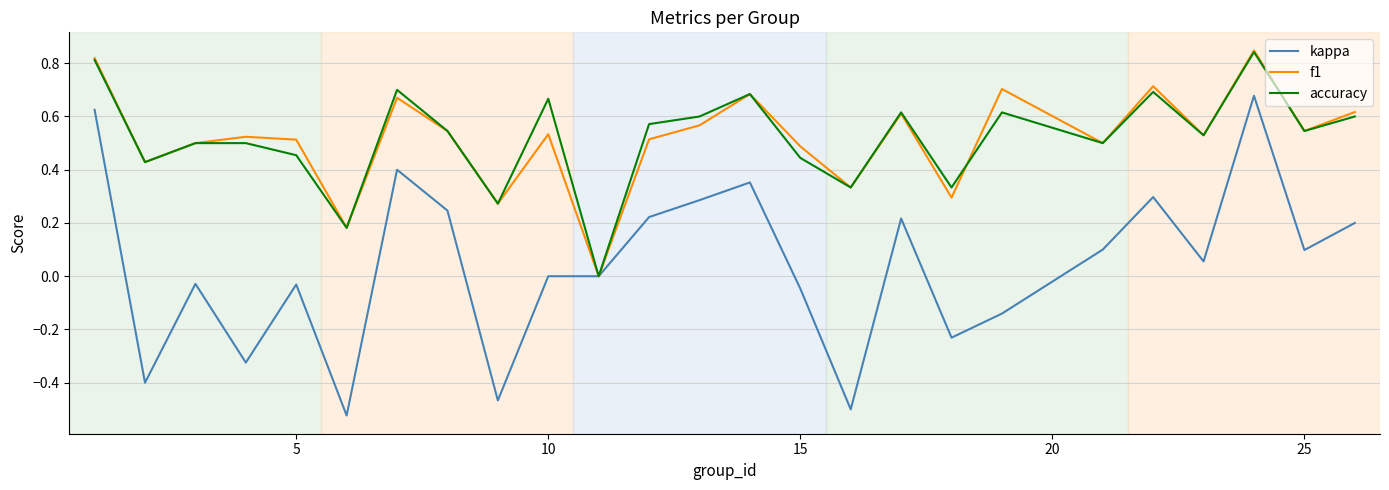

How many lines are shown in the chart?

3